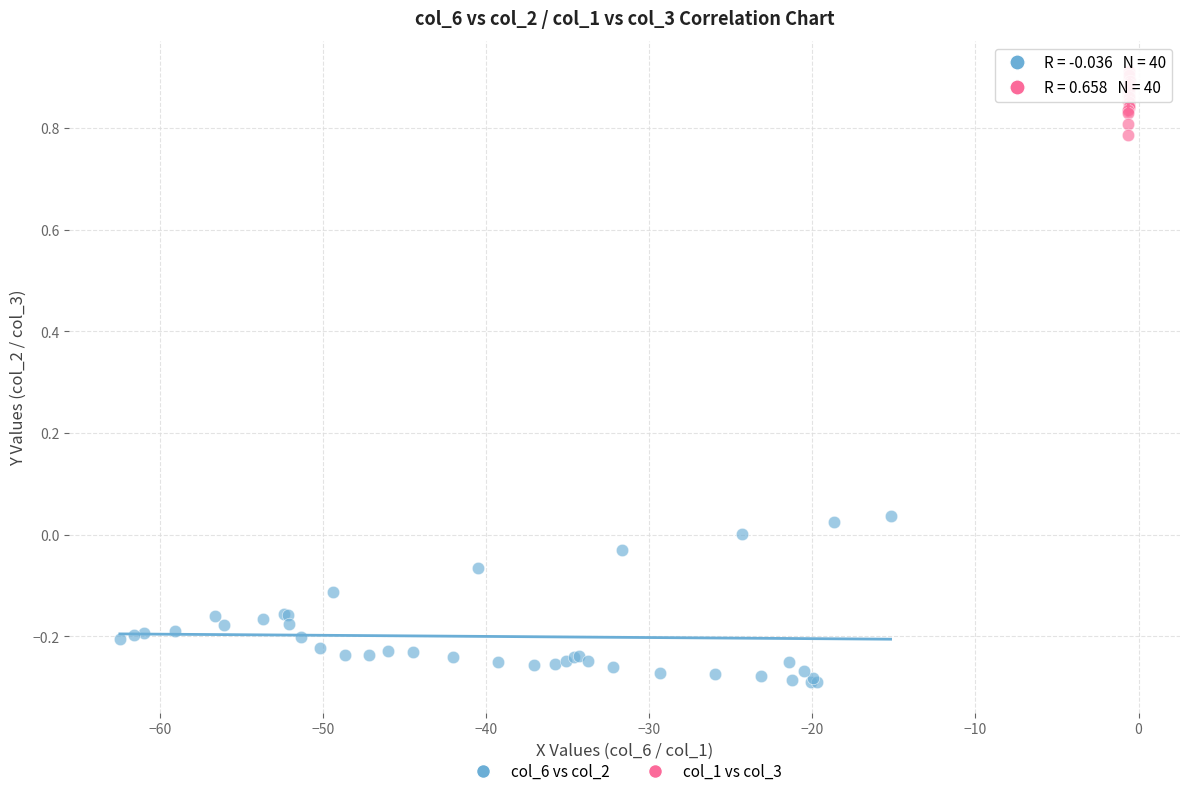

Which series contains the highest Y value?

col_1 vs col_3